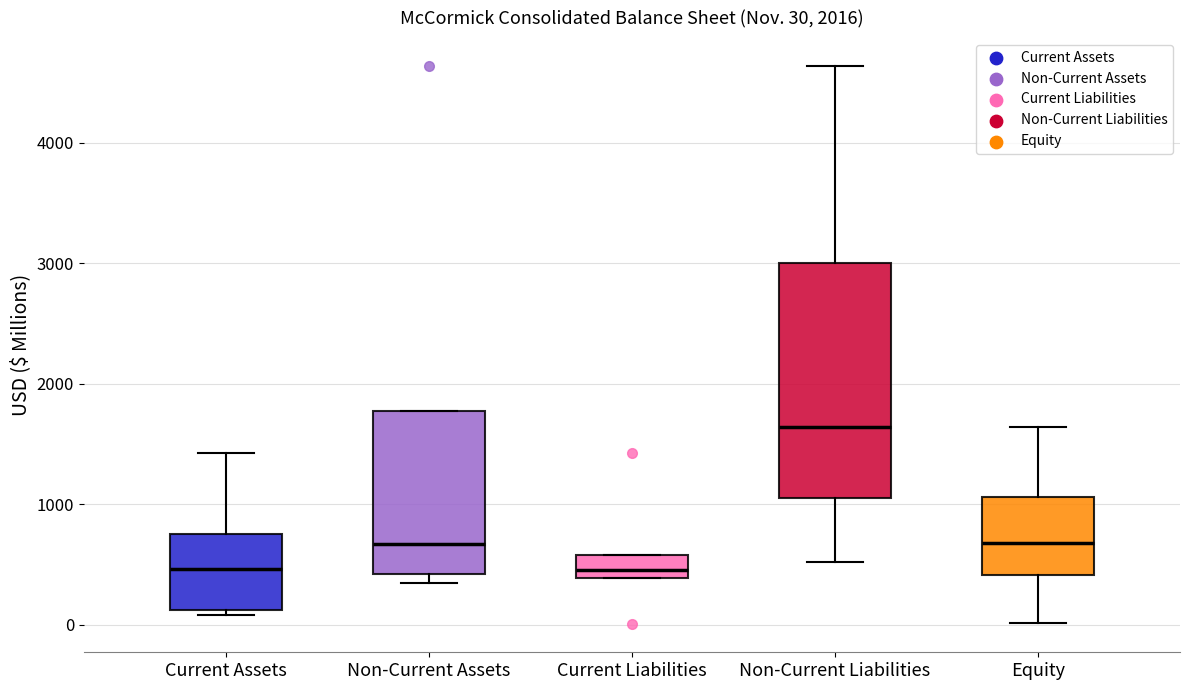

Which box has the highest median line?

Non-Current Liabilities